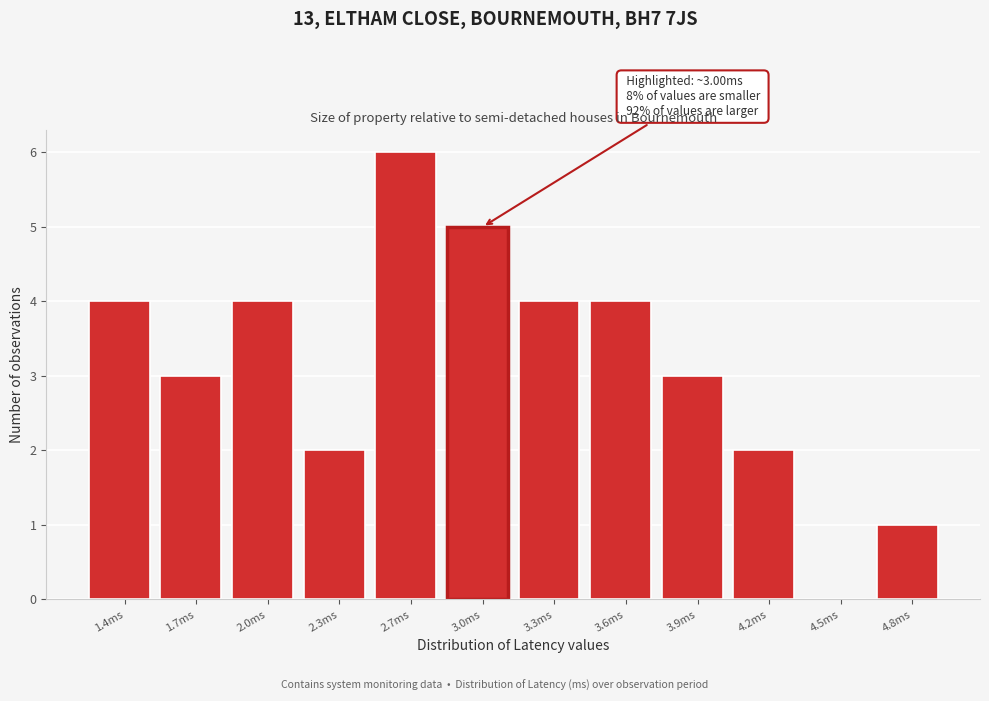

Reading left to right, what are all the values shown in this chart?

1.4ms=4	1.7ms=3	2.0ms=4	2.3ms=2	2.7ms=6	3.0ms=5	3.3ms=4	3.6ms=4	3.9ms=3	4.2ms=2	4.5ms=0	4.8ms=1